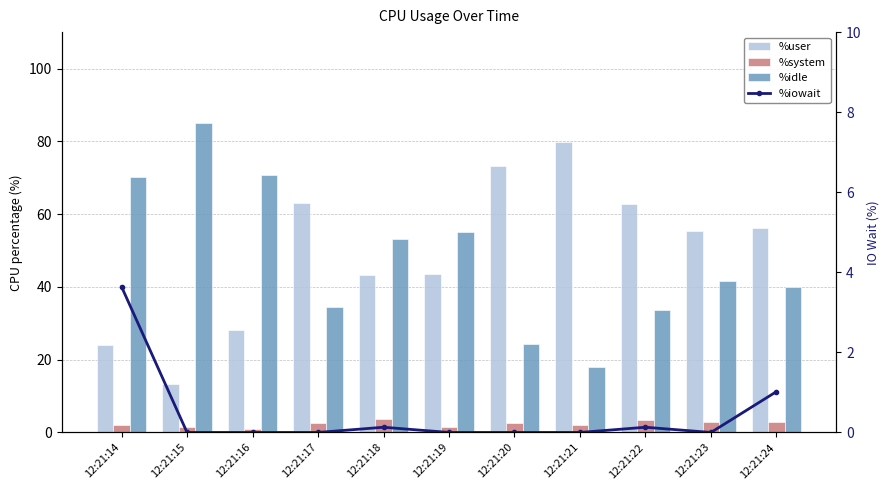

What is the difference between the maximum and minimum values in the %idle series?

67.1